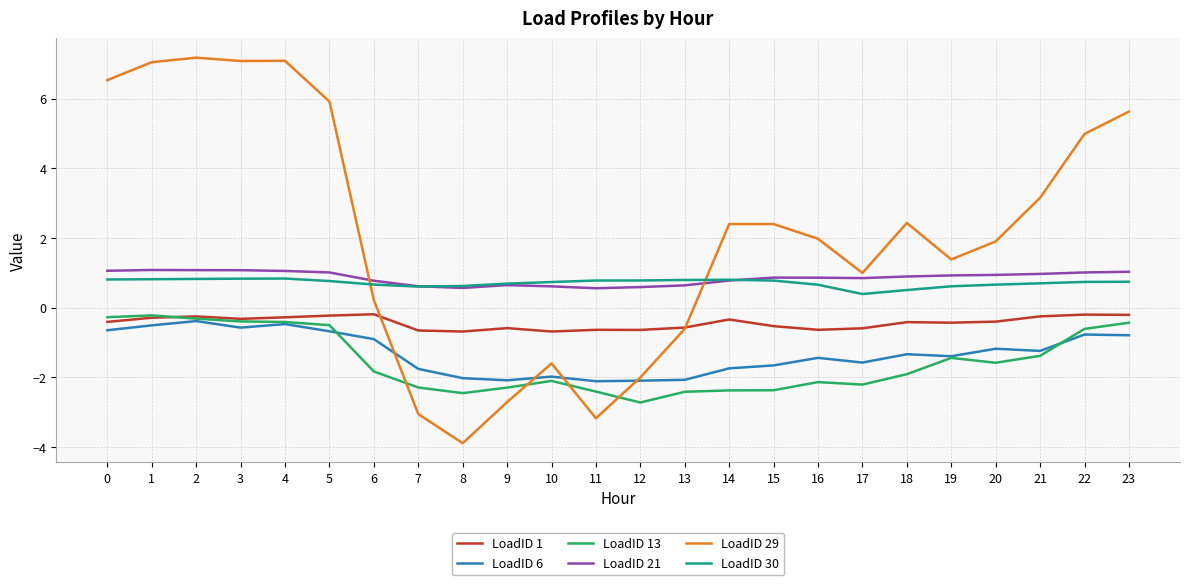

What is the greatest value displayed?

7.2